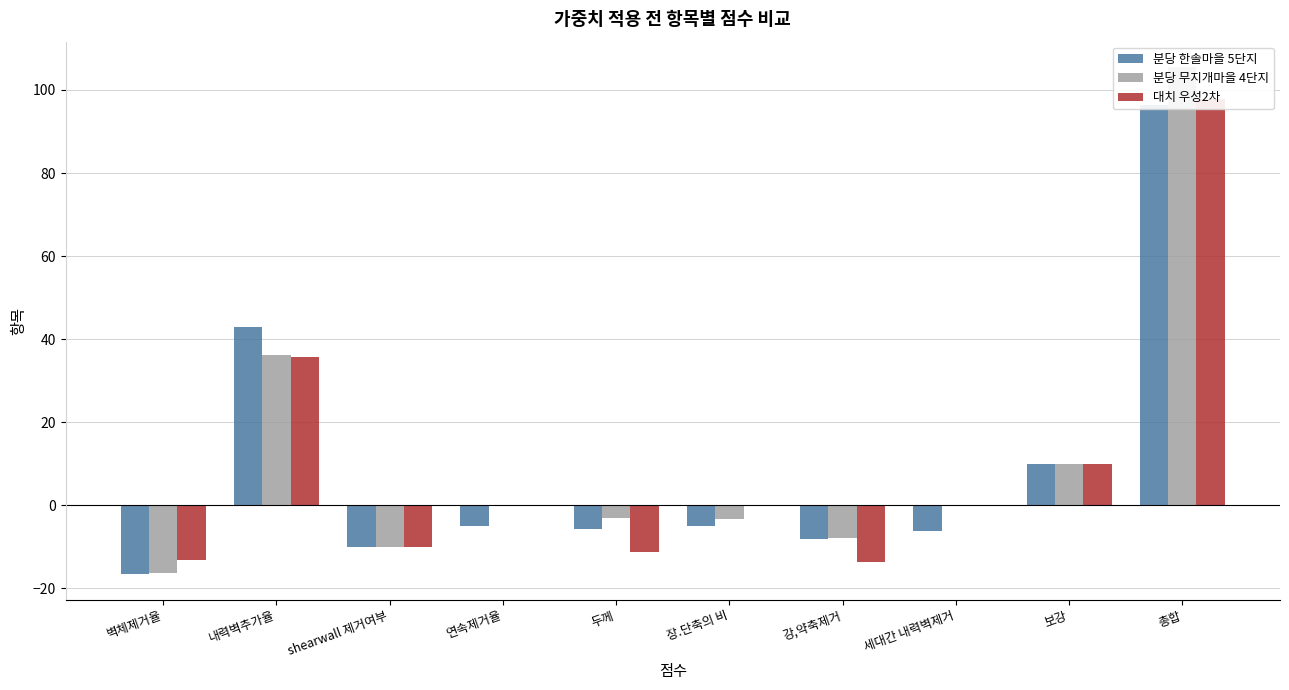

How many bars are there in each group?

3